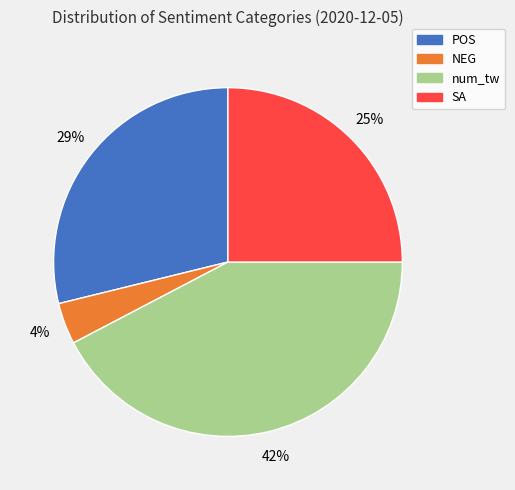

Does NEG account for over 50% of the chart?

No